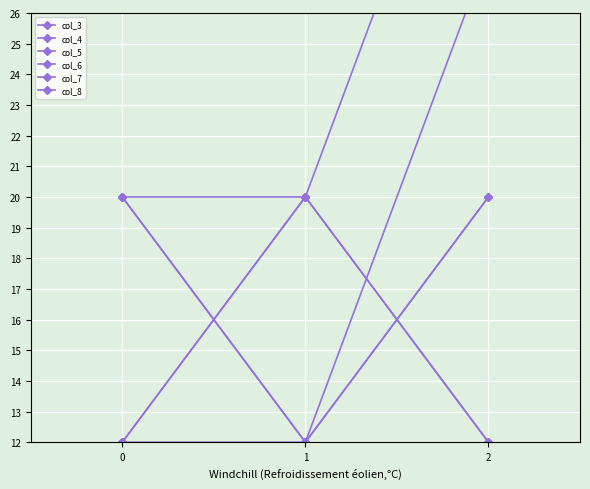

What is the difference between the highest and lowest values at 0?

8